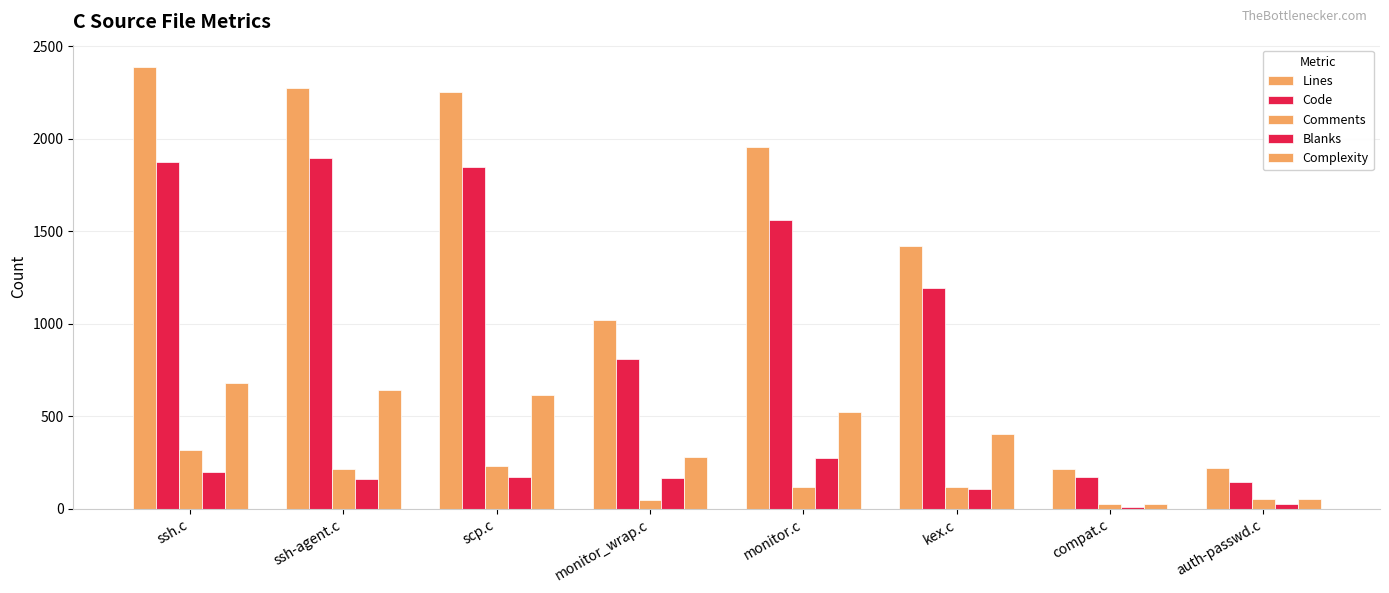

Where does the Complexity series first go above 526?

ssh.c